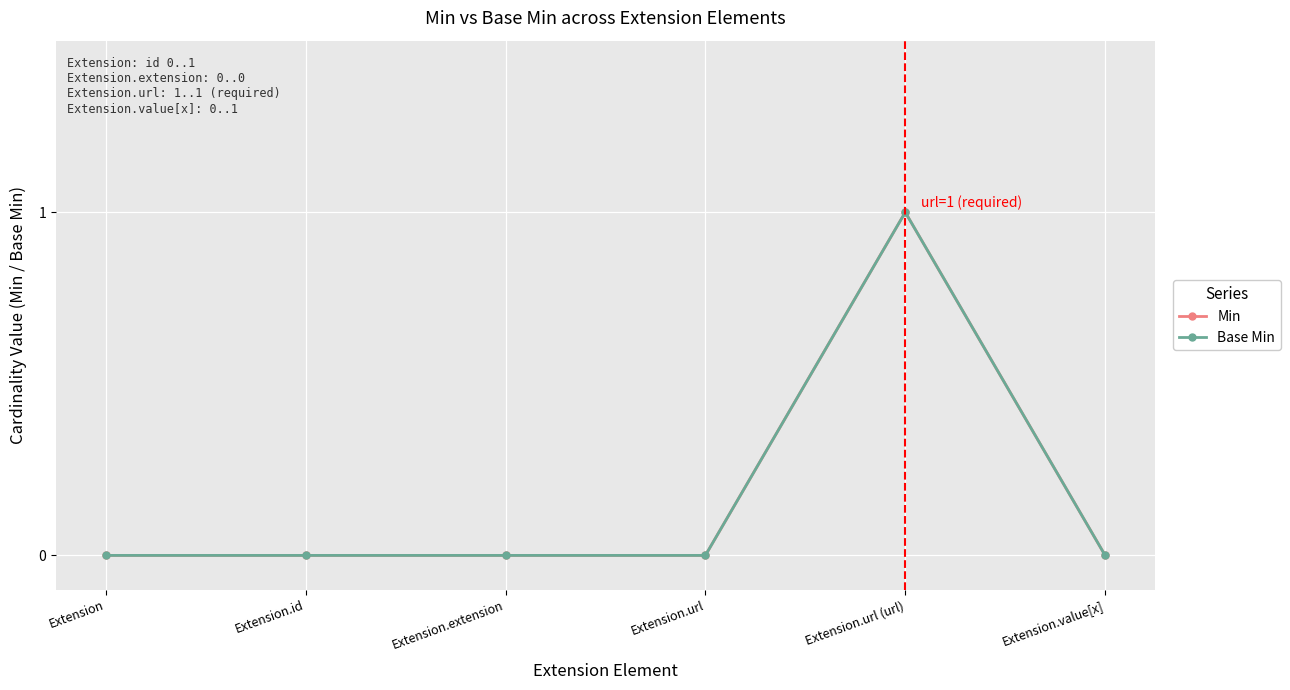

Is the value of Min at Extension.url (url) greater than the value of Base Min at Extension.url (url)?

No